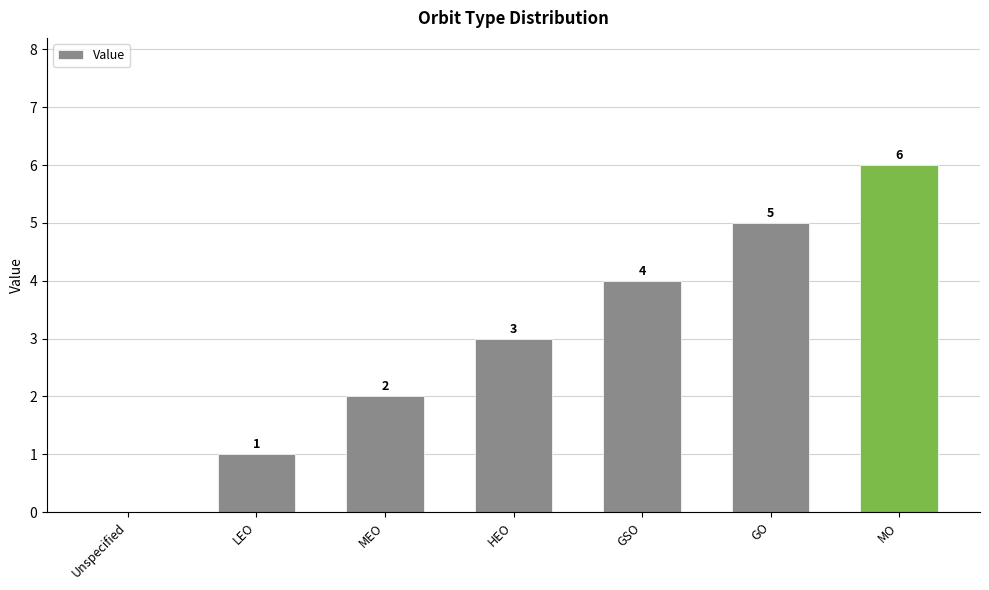

How many series are shown in this chart?

1